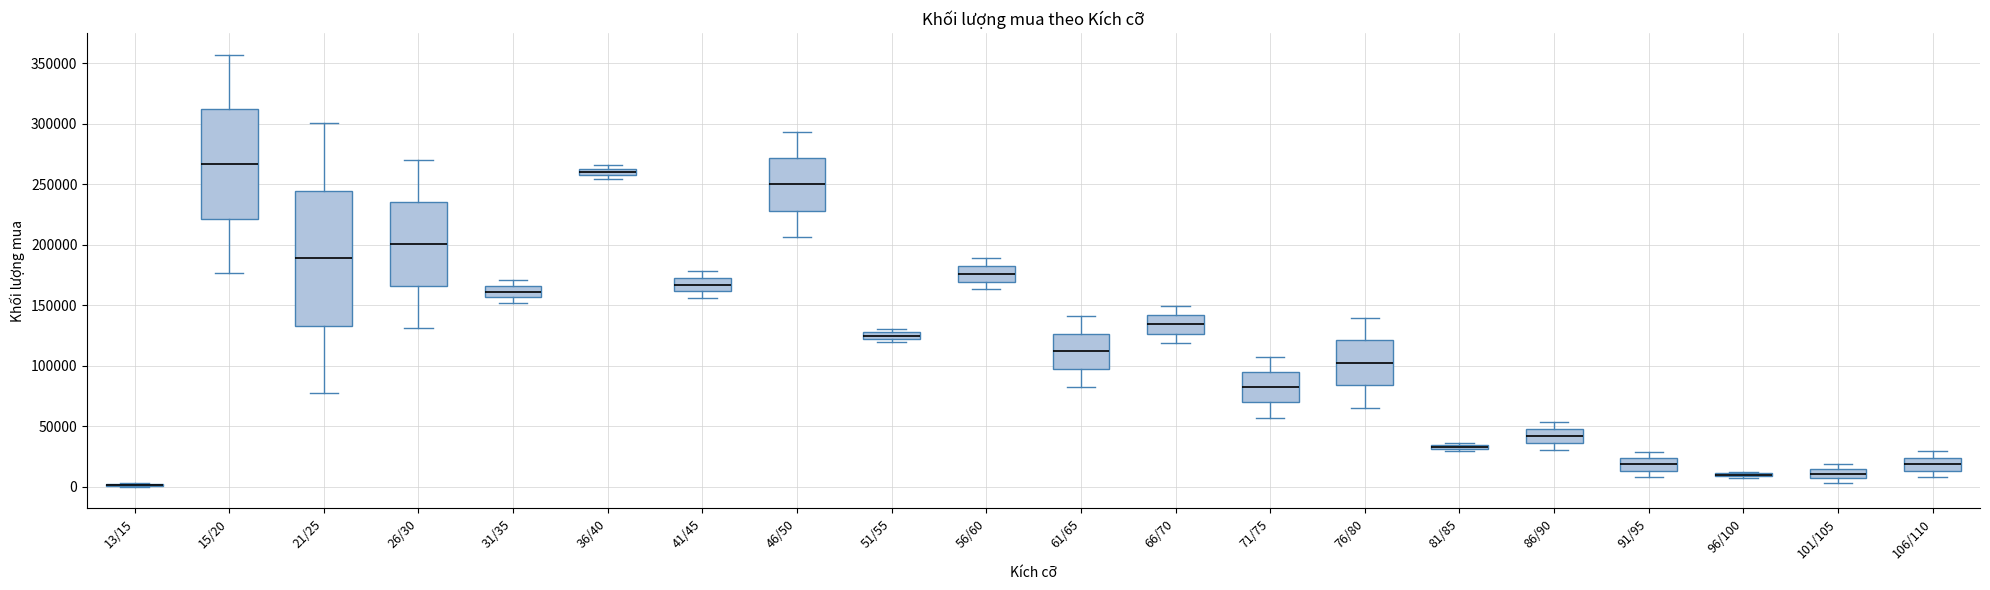

Which box is the tallest, from its lower edge to its upper edge?

21/25